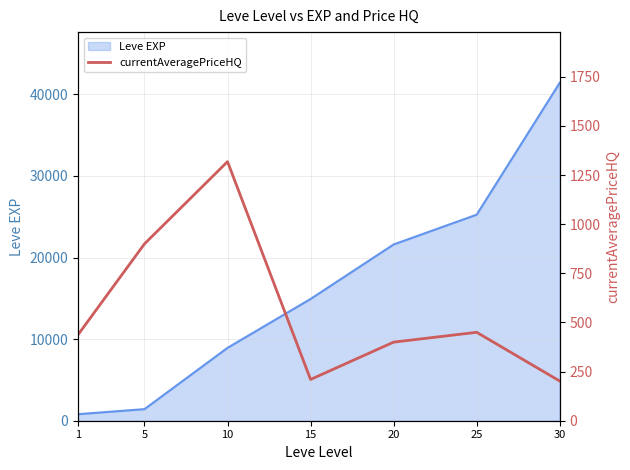

What is the maximum value for Leve EXP?

41410